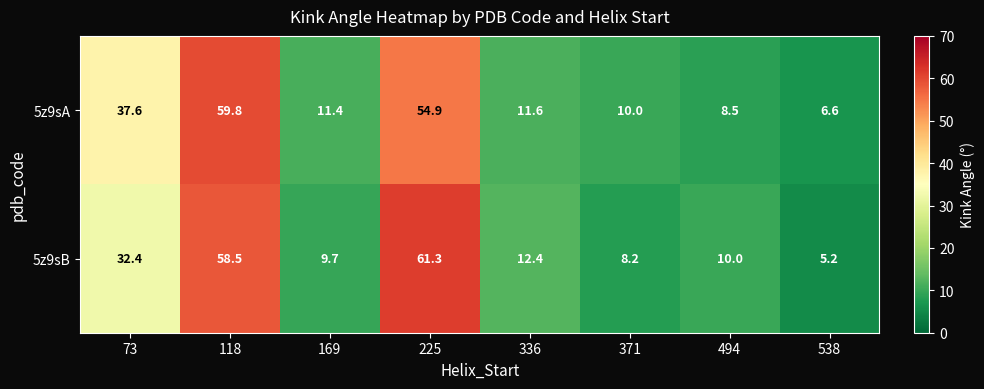

How many data points in 5z9sB are above 12?

4